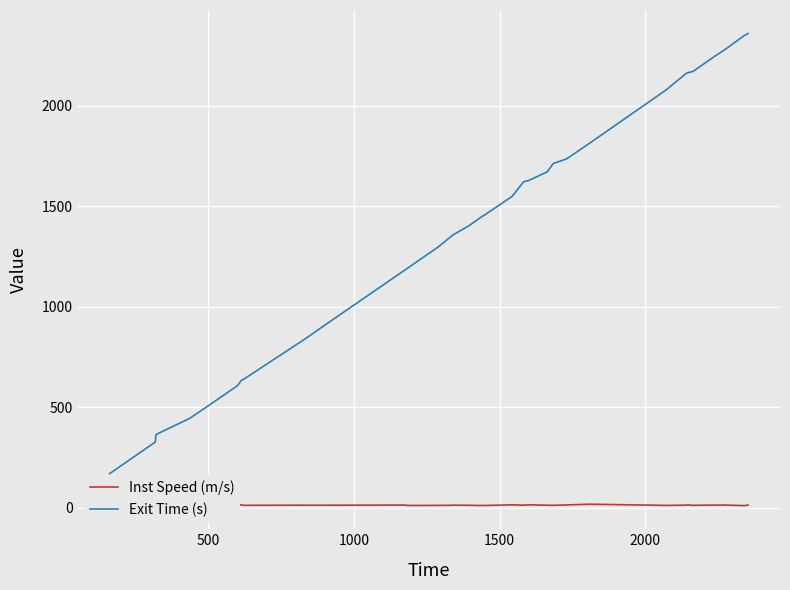

What is the greatest value displayed?

2360.1